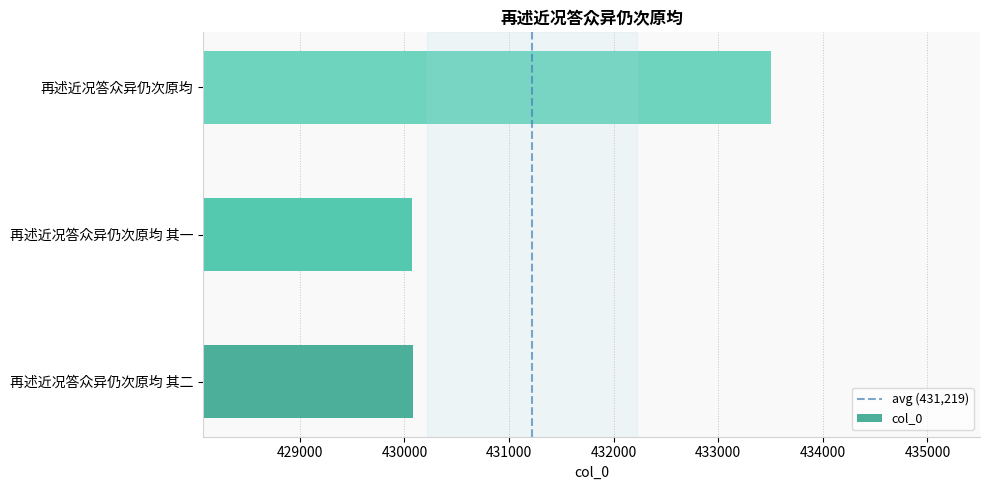

What is the change in value from 再述近况答众异仍次原均 其二 to 再述近况答众异仍次原均 其一?

-1